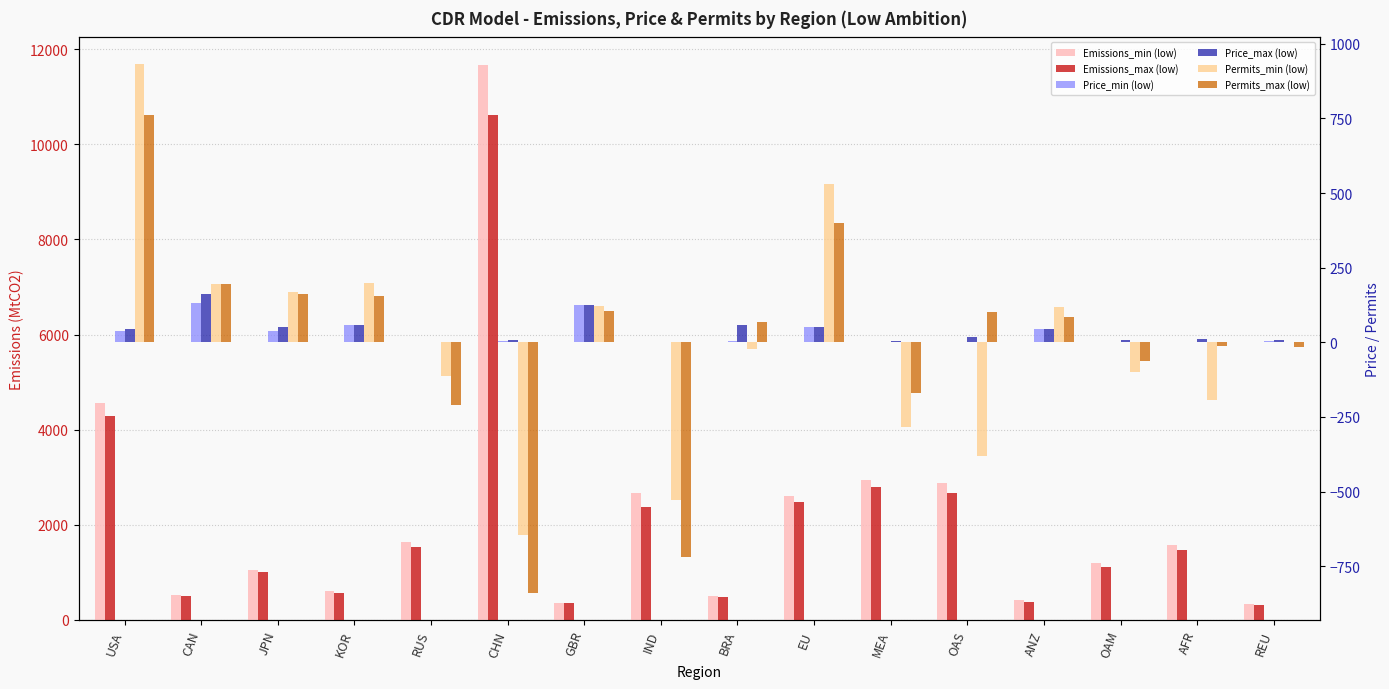

What is the label of the 13th bar from the right?

KOR